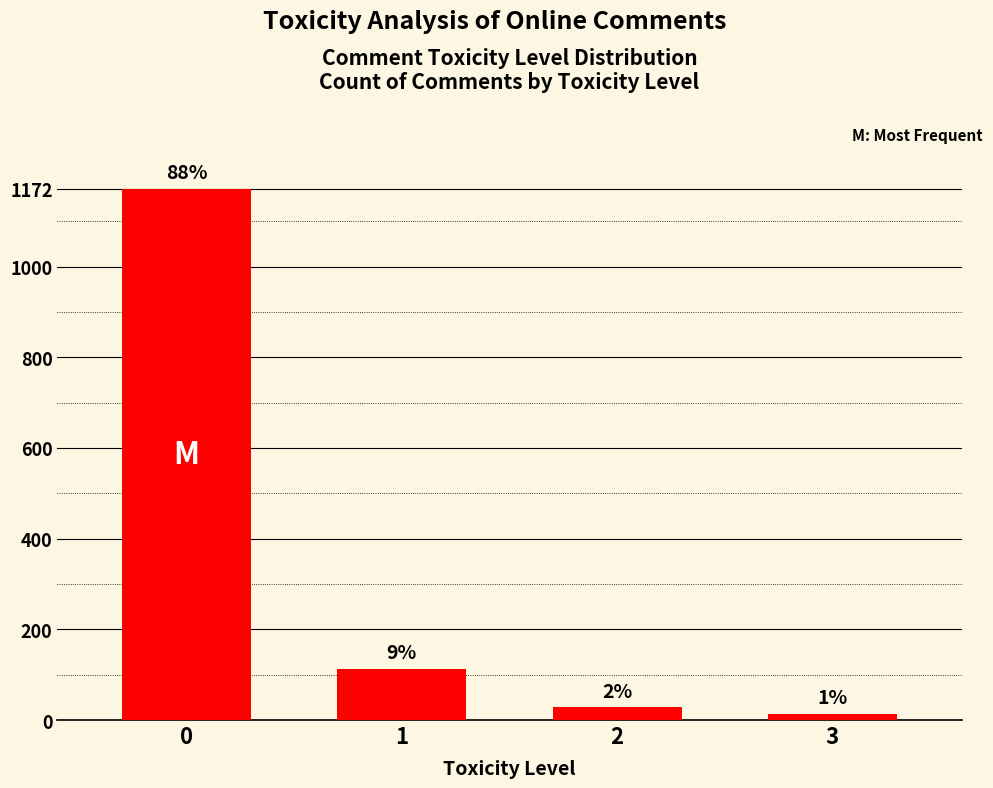

What is the maximum value shown in the chart?

1172